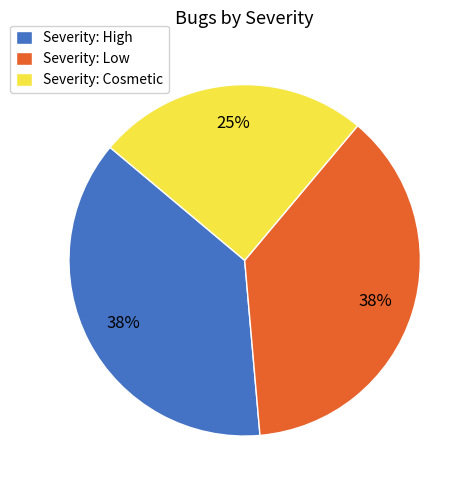

Is it true that Severity: High is 38% of the pie?

True